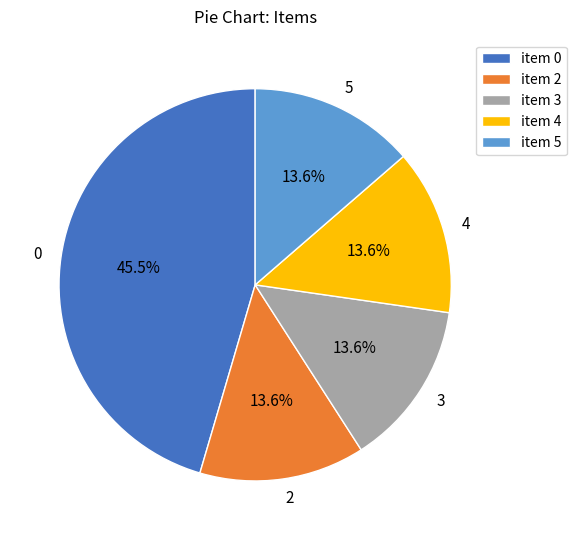

The 2 slice represents 22% of the pie. True or false?

False